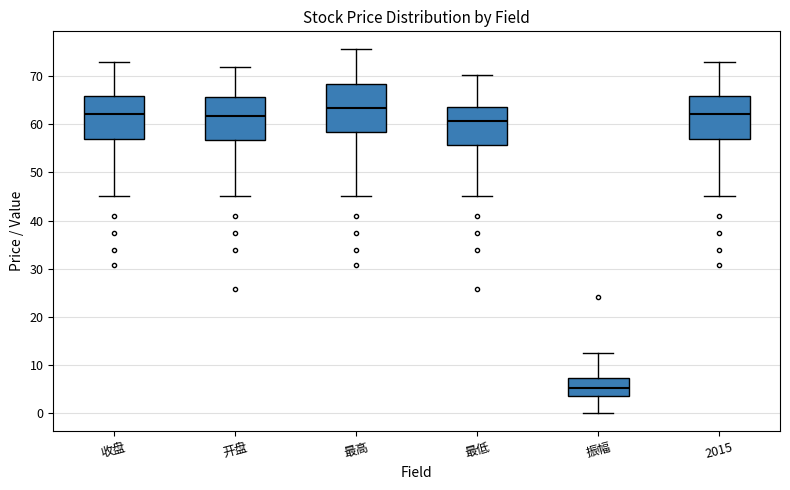

Reading left to right, read every box against the y-axis: the position of its median line, the range the box covers, and the ends of its whiskers. The values are not printed on the chart, so give them approximately, as read against the axis.

收盘: median 62, box 57 to 66, whiskers 45 to 73
开盘: median 62, box 57 to 66, whiskers 45 to 72
最高: median 63, box 59 to 68, whiskers 45 to 76
最低: median 61, box 56 to 64, whiskers 45 to 70
振幅: median 5, box 3 to 7, whiskers 0 to 12
2015: median 62, box 57 to 66, whiskers 45 to 73